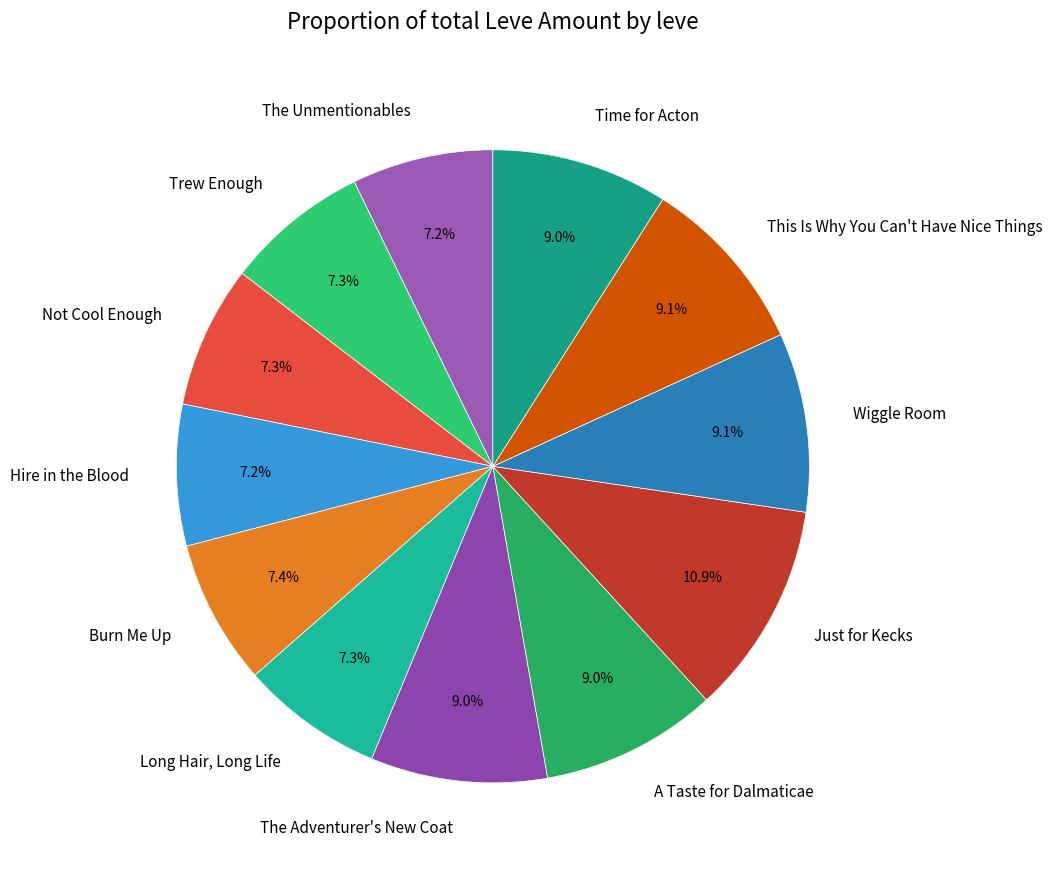

How many segments does this pie chart have?

12